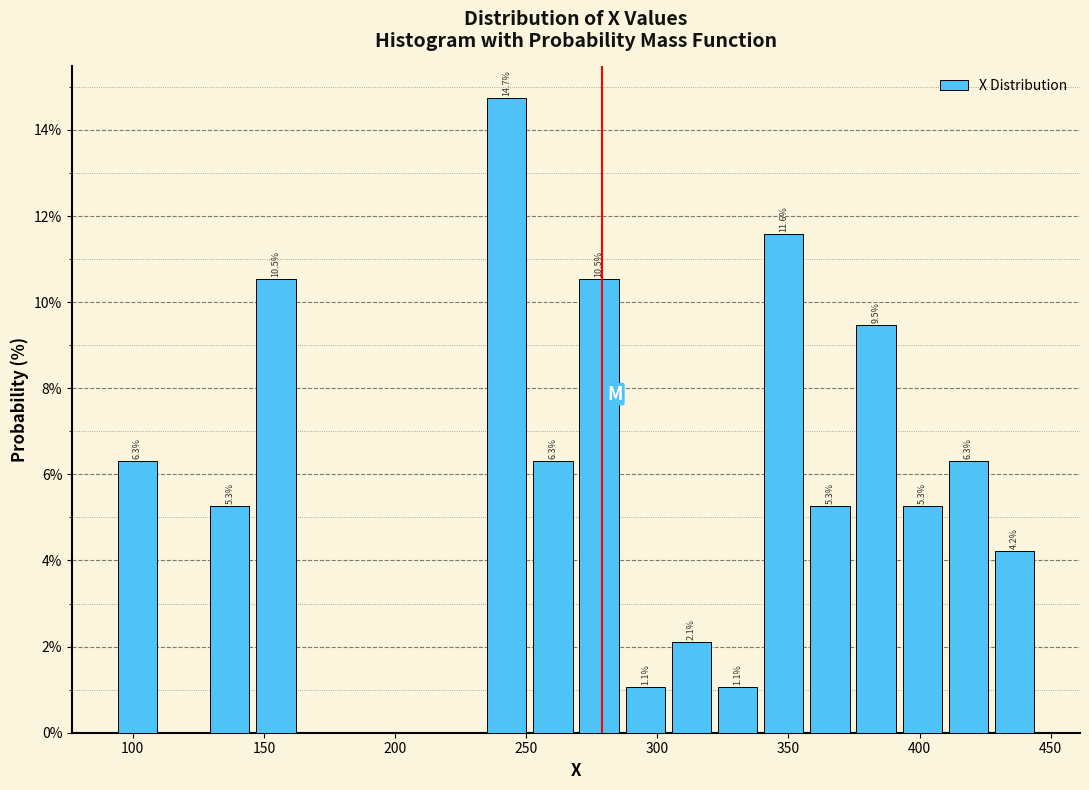

Around what value on the x-axis is the tallest bar? Give the approximate position of its centre, as read against the axis.

245